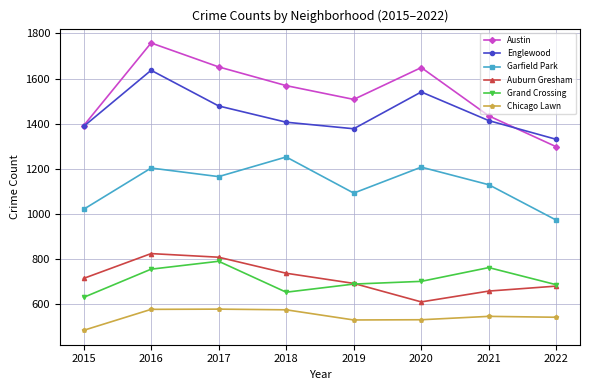

What is the sum of the Grand Crossing values at 2015 and 2016?

1387